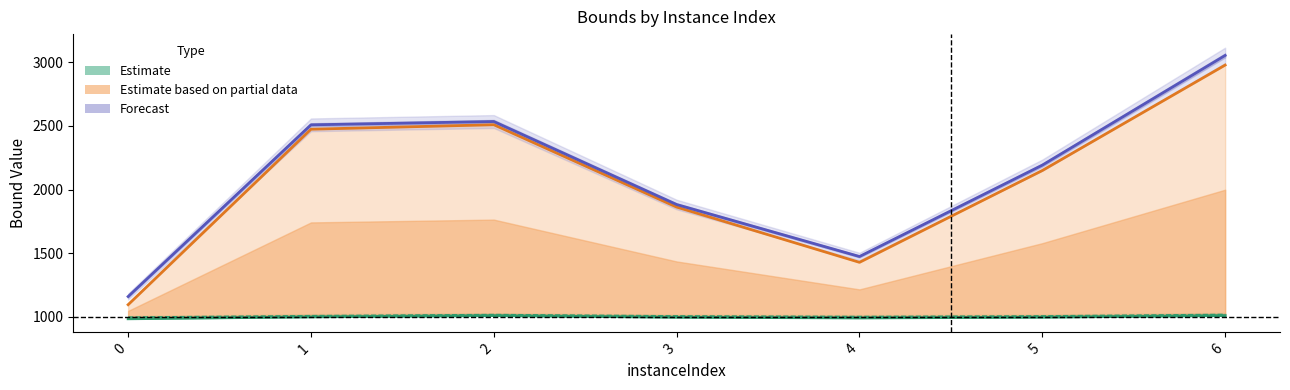

Does the chart have visible grid lines?

No